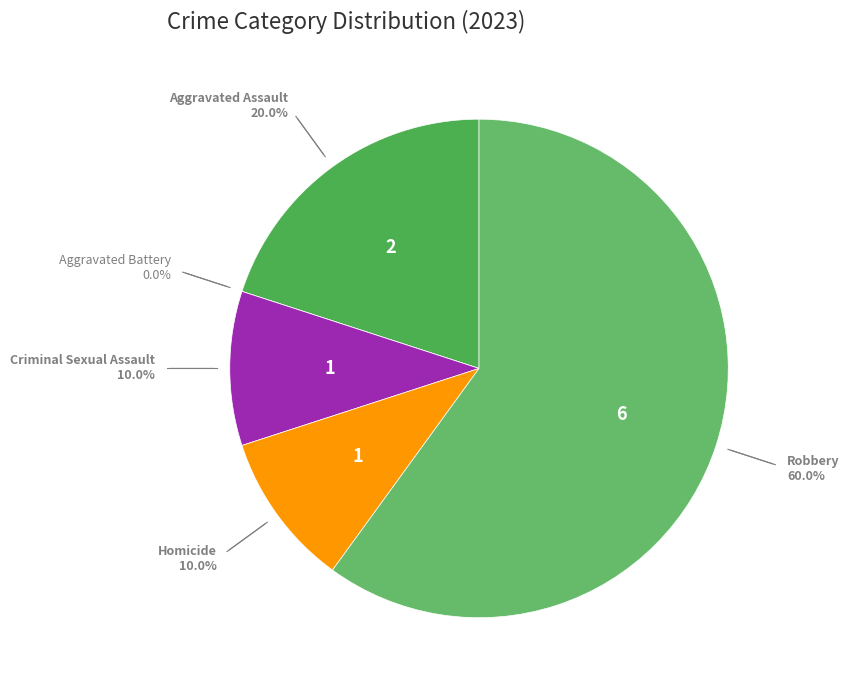

Does Robbery represent more than half of the total?

Yes